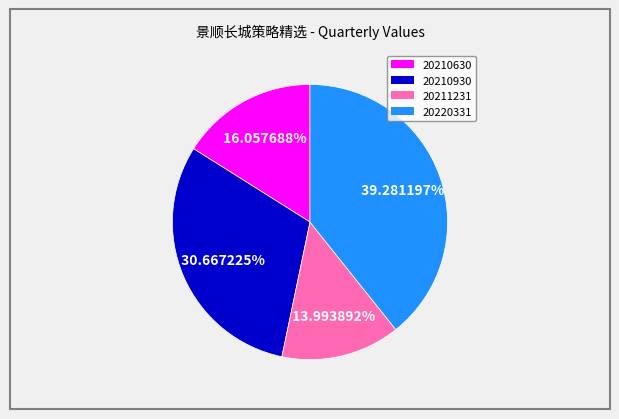

What percentage is the 20210630 slice, to the nearest percent?

16%